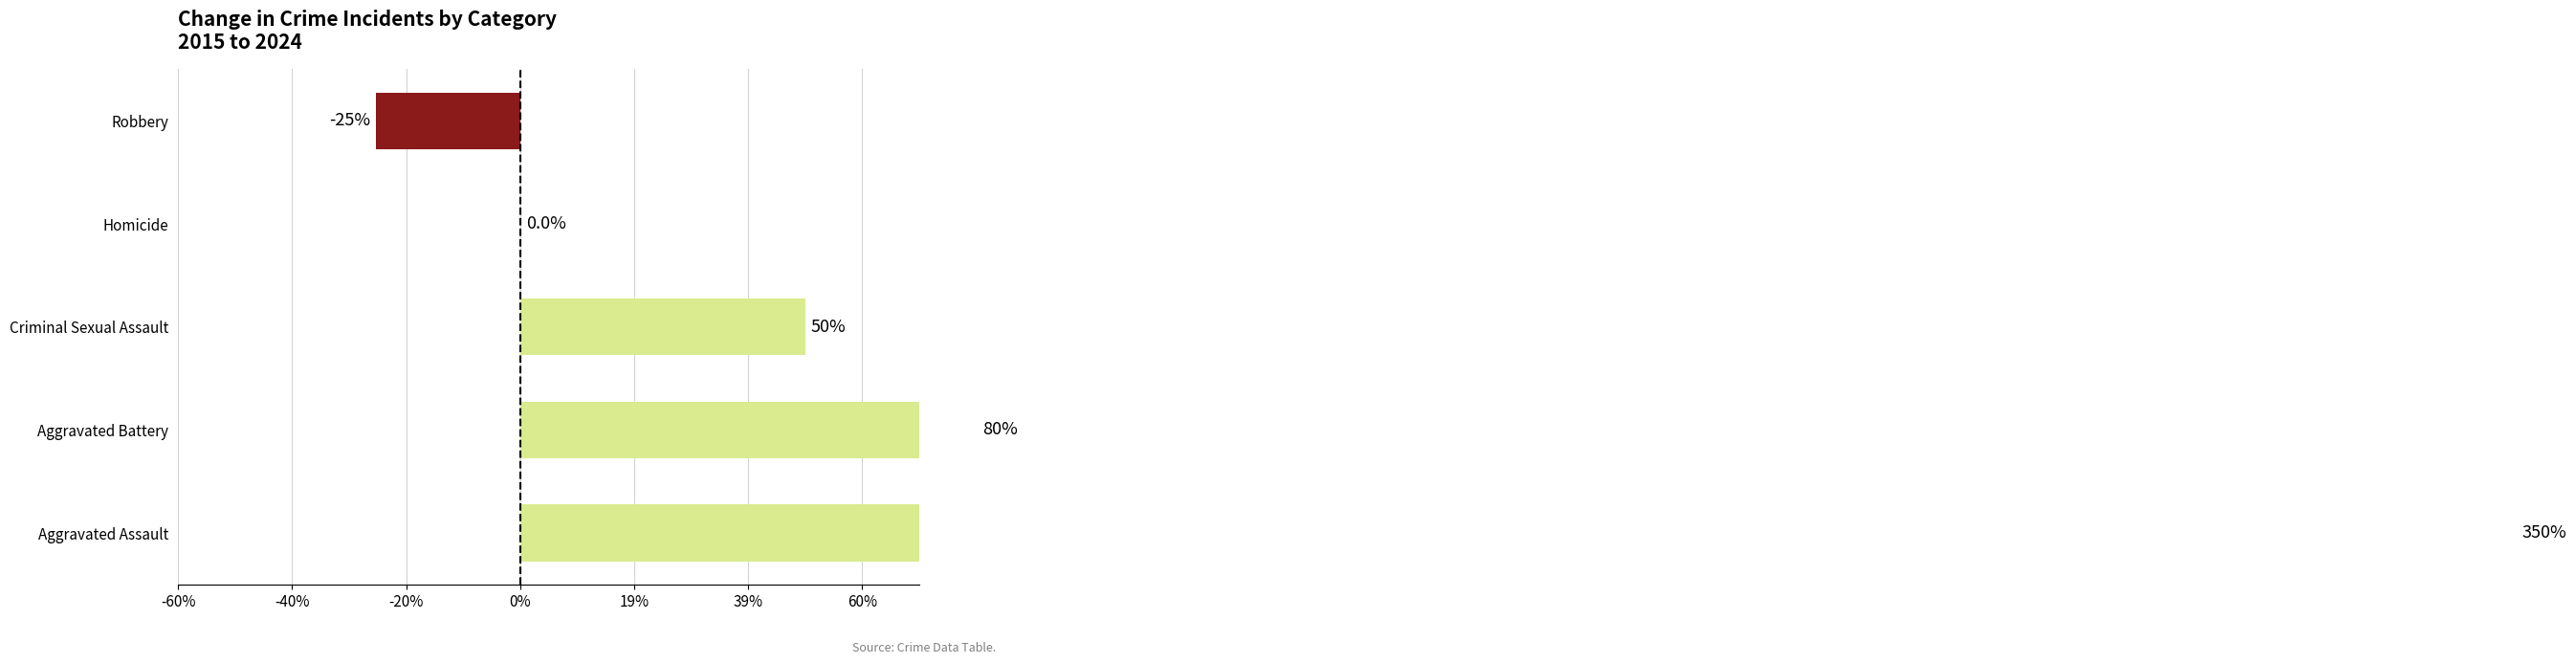

What is the average value?

0.9